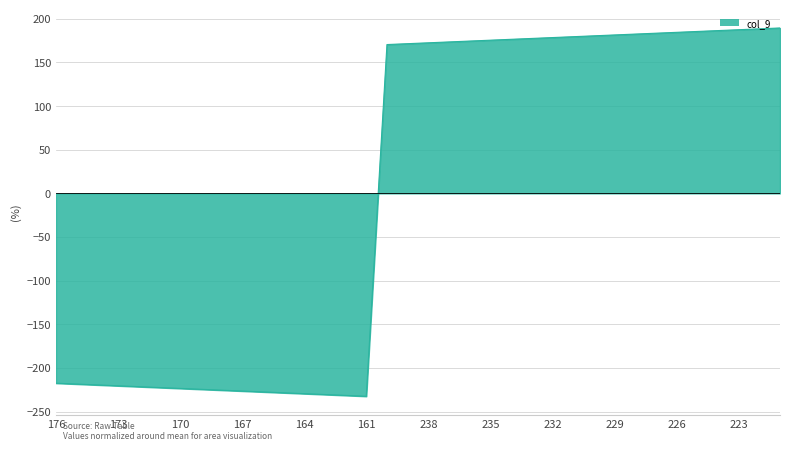

At which label is the value closest to -21?

240